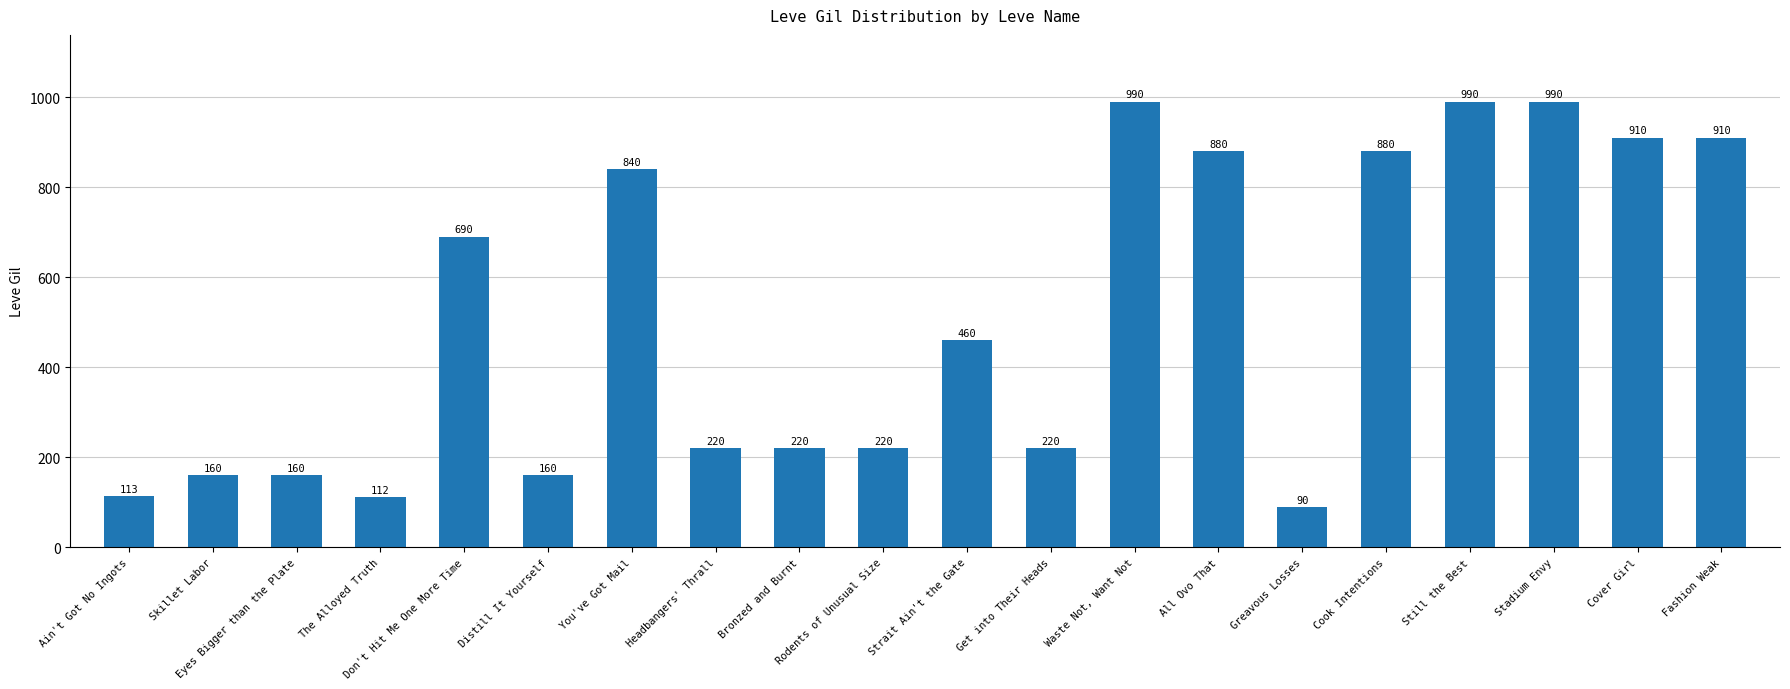

Which has a higher value, Distill It Yourself or Cover Girl?

Cover Girl